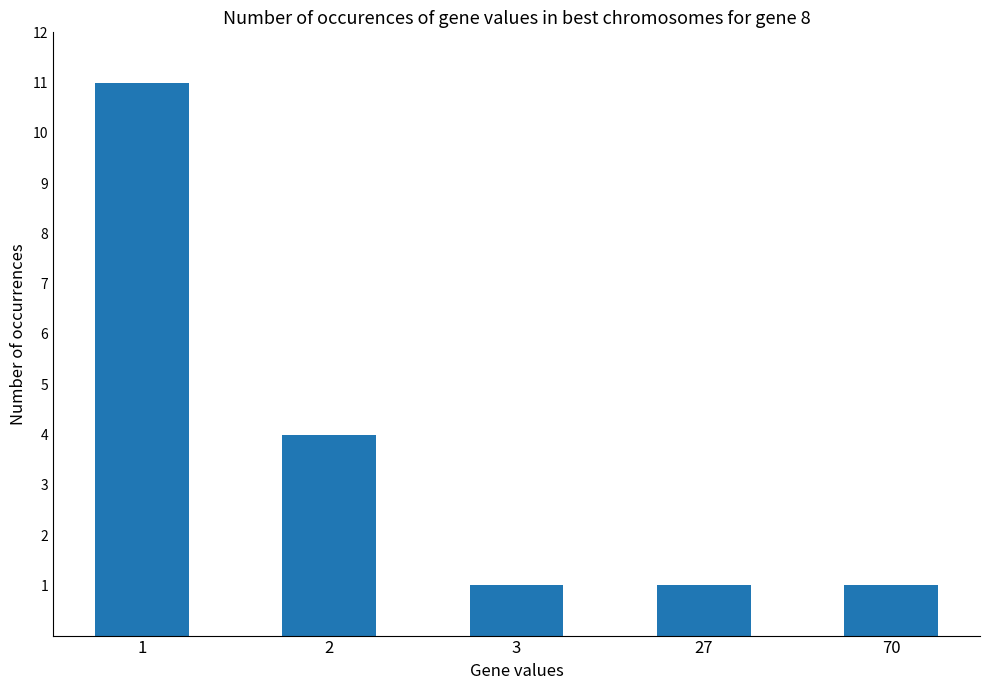

What is the greatest value displayed?

11